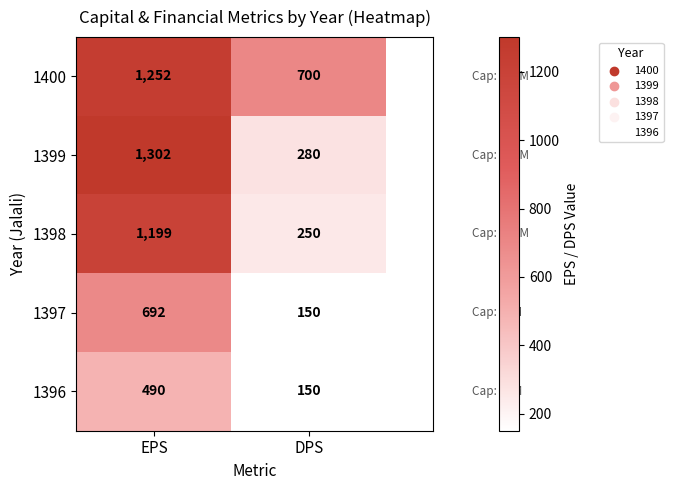

How many distinct data groups are displayed?

5